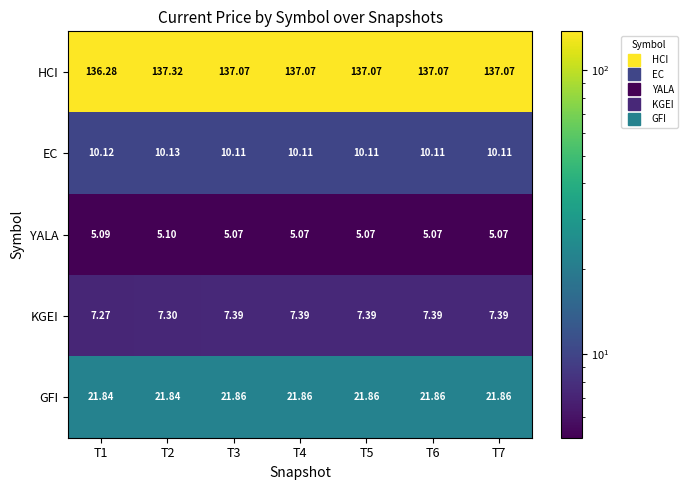

Rank the series at T6 from lowest to highest value.

YALA, KGEI, EC, GFI, HCI